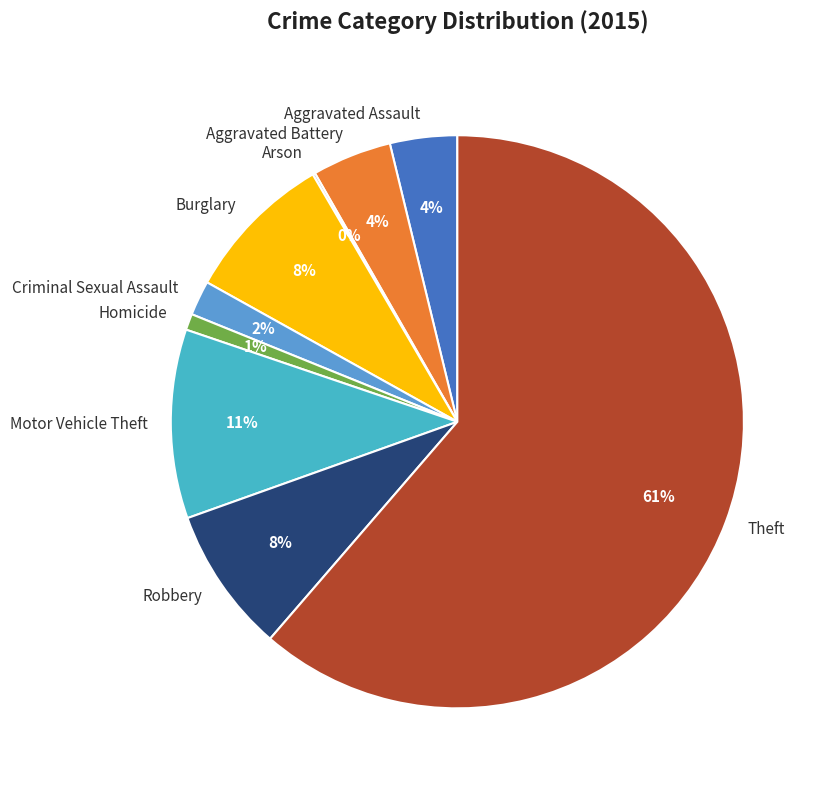

Is it true that Motor Vehicle Theft is 21% of the pie?

False